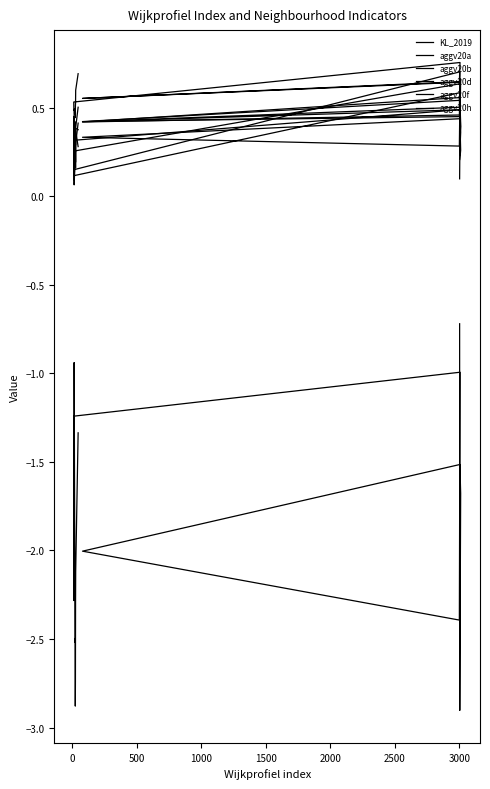

How many aggv20f values are between 0 and 1?

18